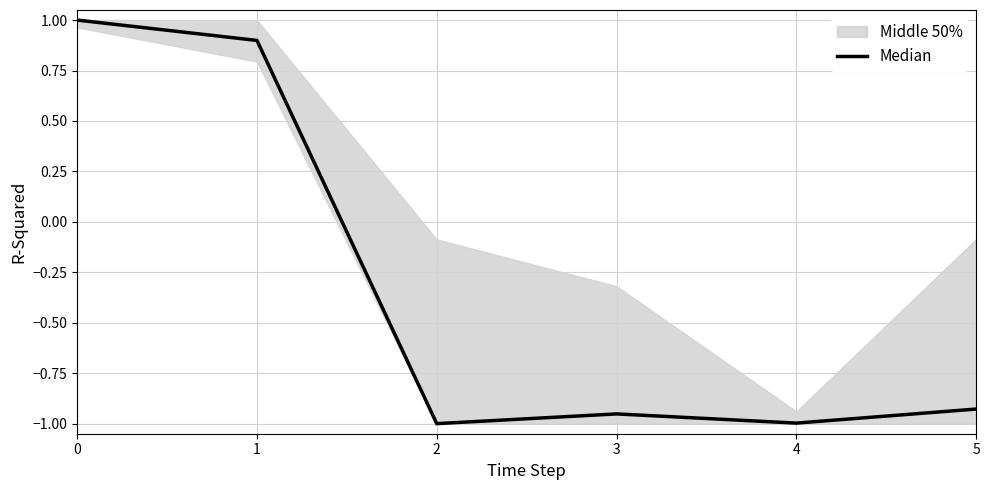

How many interior local peaks (higher than both neighbors) does the data have?

1